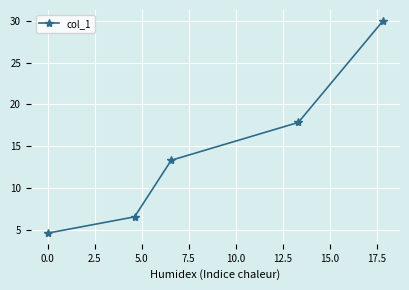

What is the sum of all values?

72.4